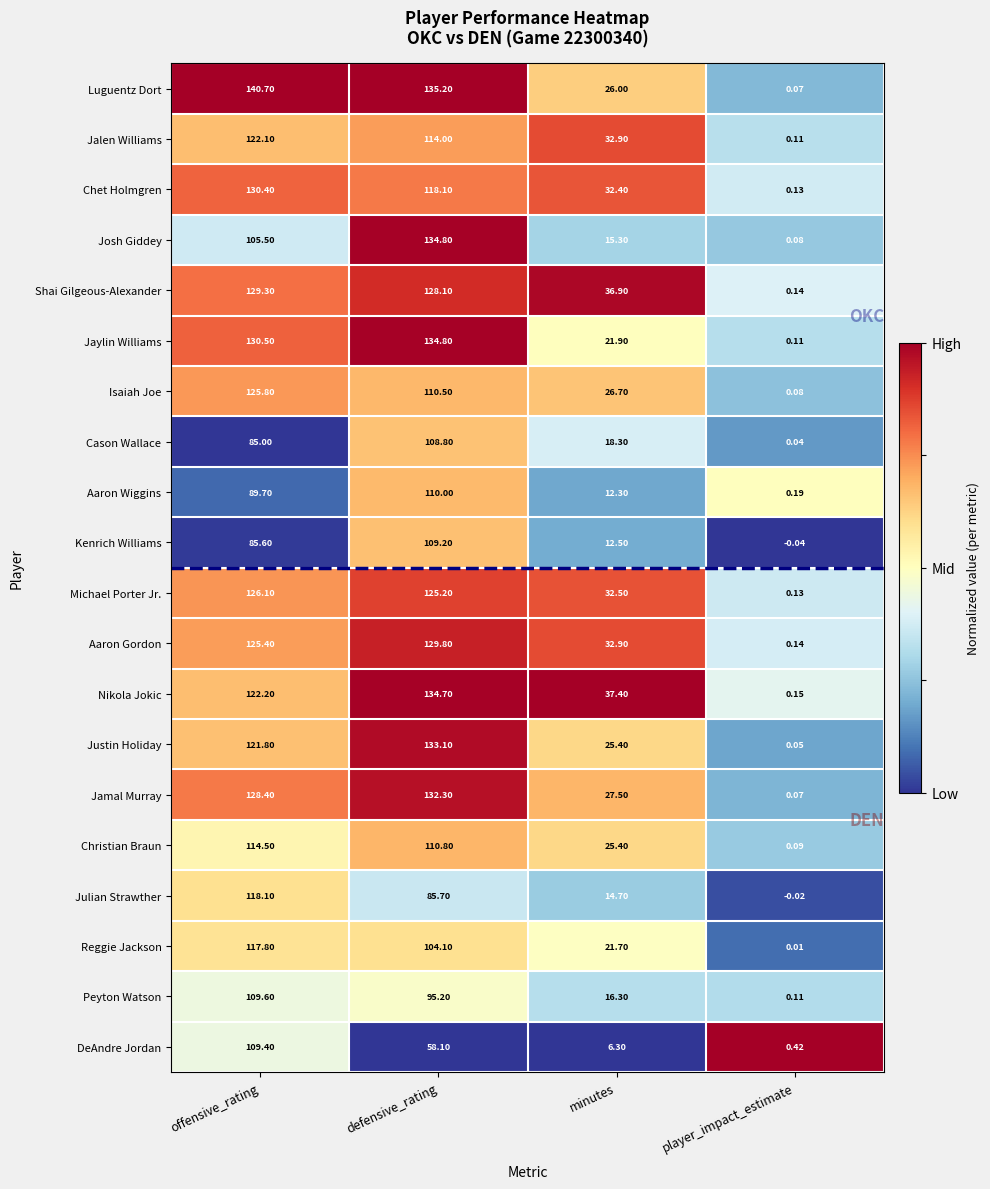

Which series changed the most between defensive_rating and player_impact_estimate?

Luguentz Dort